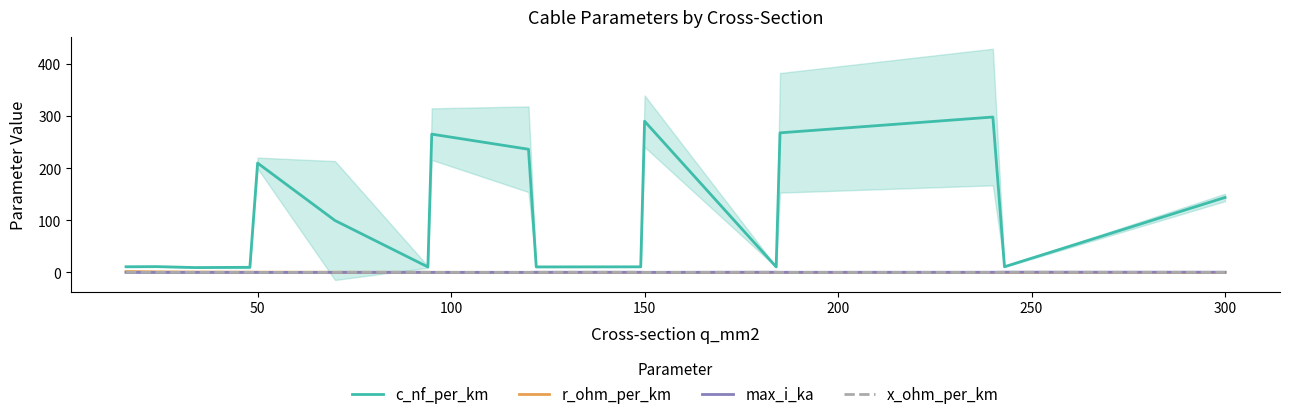

What is the value of the max_i_ka point at the 12th from the left?

0.3